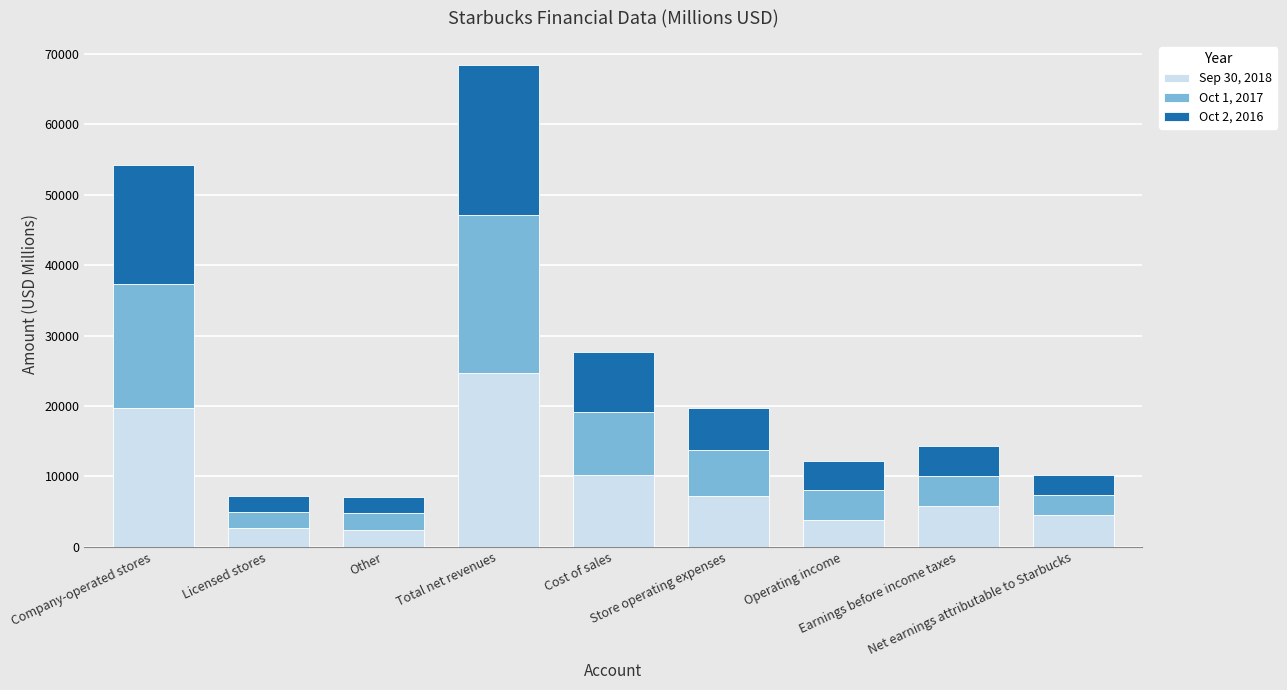

How many distinct data groups are displayed?

3